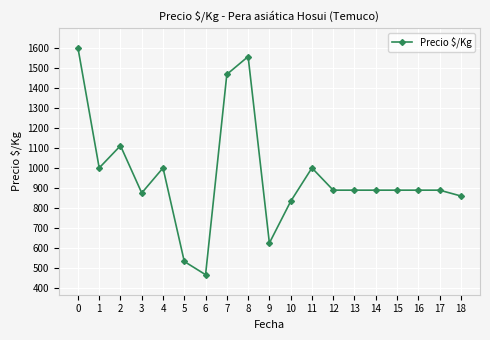

What is the smallest value displayed?

467